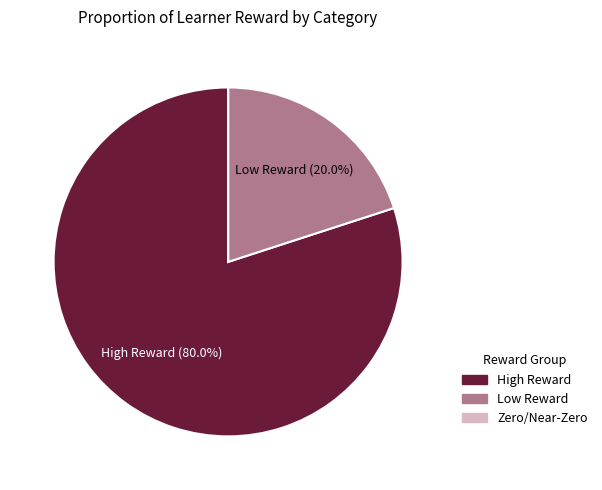

Is there any slice that represents more than half of the pie?

Yes